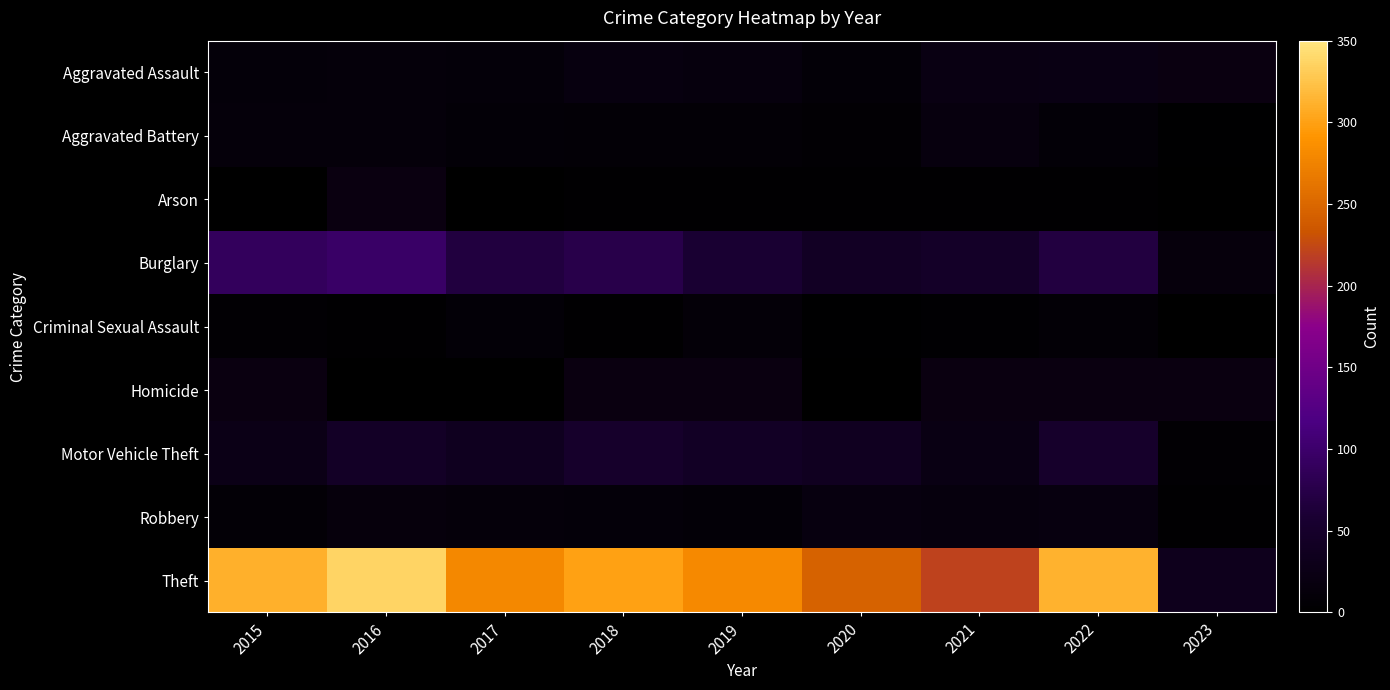

What is the maximum value for Aggravated Battery?

17.0